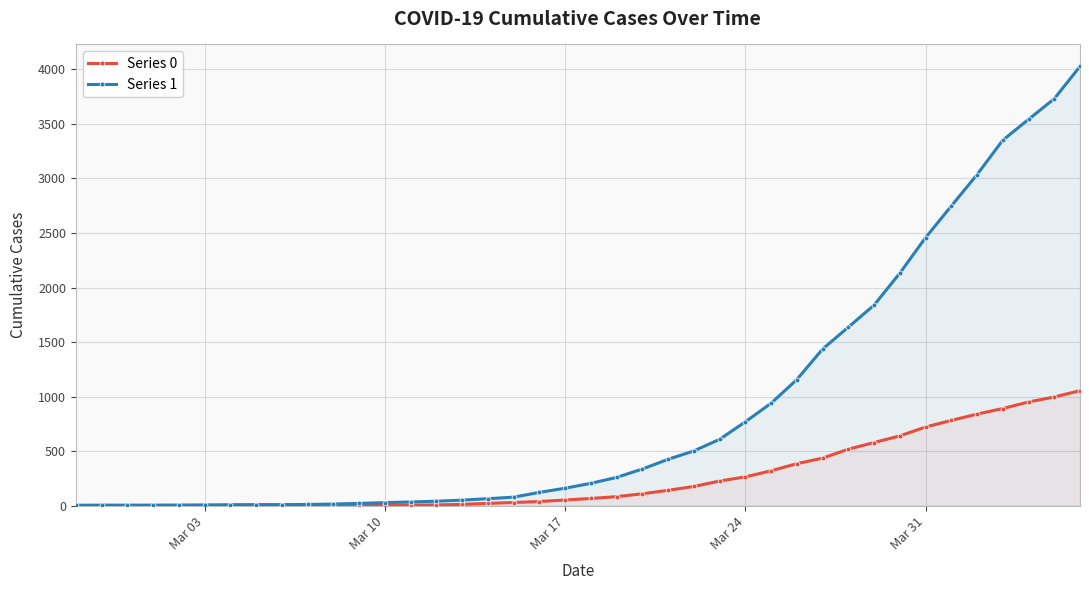

True or false: Series 1 has more than 2 points higher than both neighbors.

False